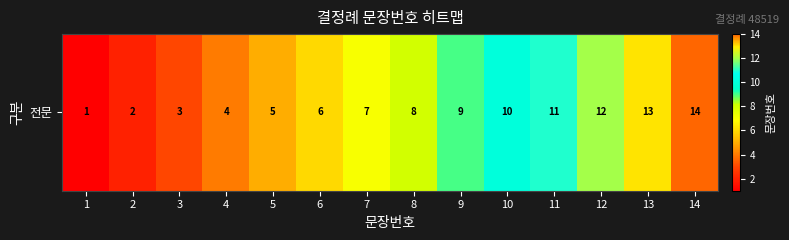

Reading left to right, list all the values displayed in this chart.

1	2	3	4	5	6	7	8	9	10	11	12	13	14